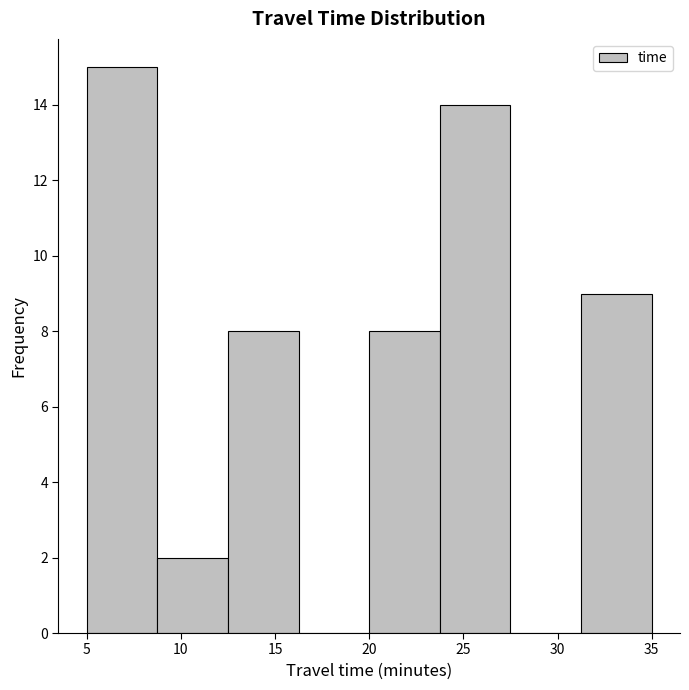

Over which range of the x-axis is the bar tallest?

5.00 to 8.75